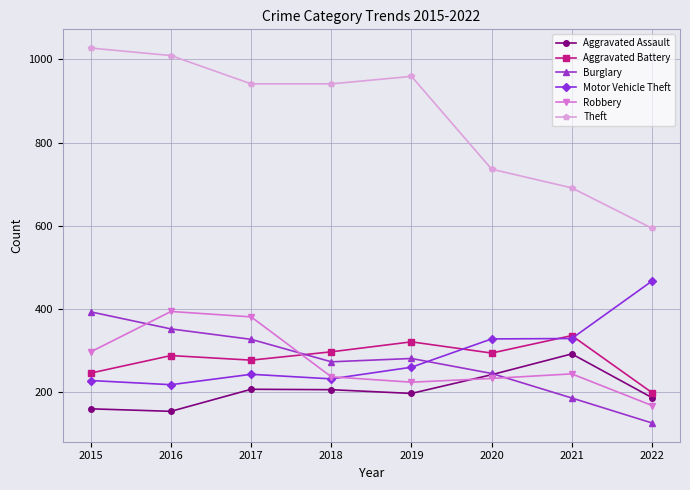

True or false: Burglary has a value of 245 at 2020.

True